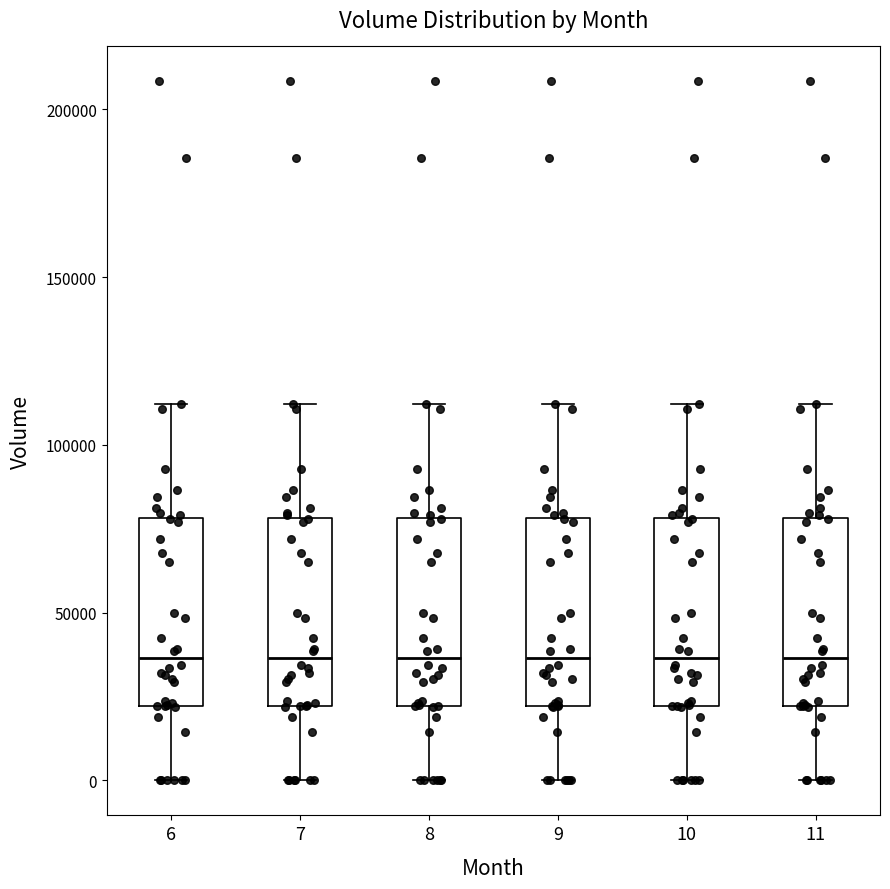

Reading left to right, transcribe this box plot: for each box, give where its median line is, the range the box spans, and where its two whiskers end, as read against the y-axis. The values are not printed on the chart, so give them approximately, as read against the axis.

6: median 35000, box 20000 to 80000, whiskers 0 to 110000
7: median 35000, box 20000 to 80000, whiskers 0 to 110000
8: median 35000, box 20000 to 80000, whiskers 0 to 110000
9: median 35000, box 20000 to 80000, whiskers 0 to 110000
10: median 35000, box 20000 to 80000, whiskers 0 to 110000
11: median 35000, box 20000 to 80000, whiskers 0 to 110000